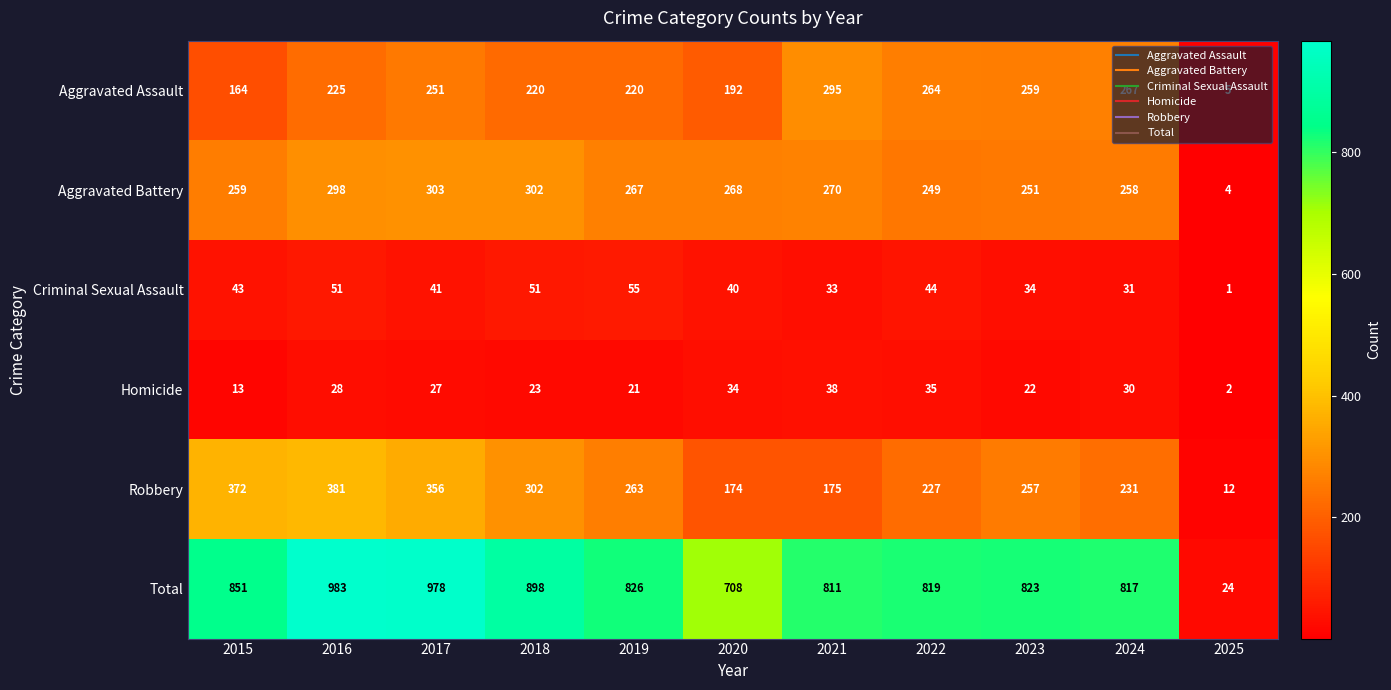

At 2017, list the series in order from smallest to largest.

Homicide, Criminal Sexual Assault, Aggravated Assault, Aggravated Battery, Robbery, Total